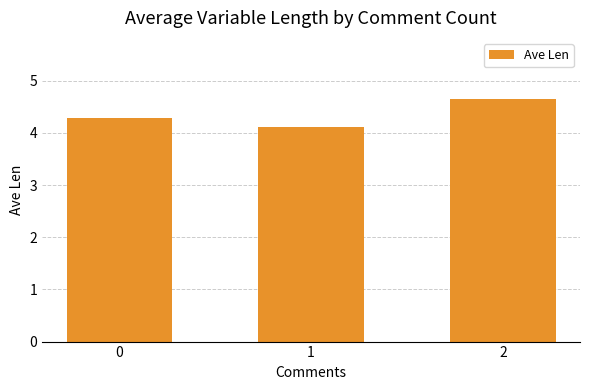

What is the value of the 1st bar from the left?

4.3